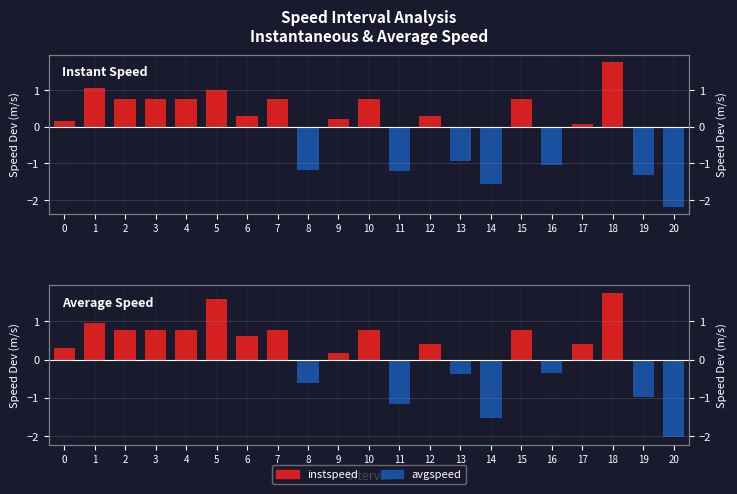

How many data points in Instant Speed are less than 0?

7